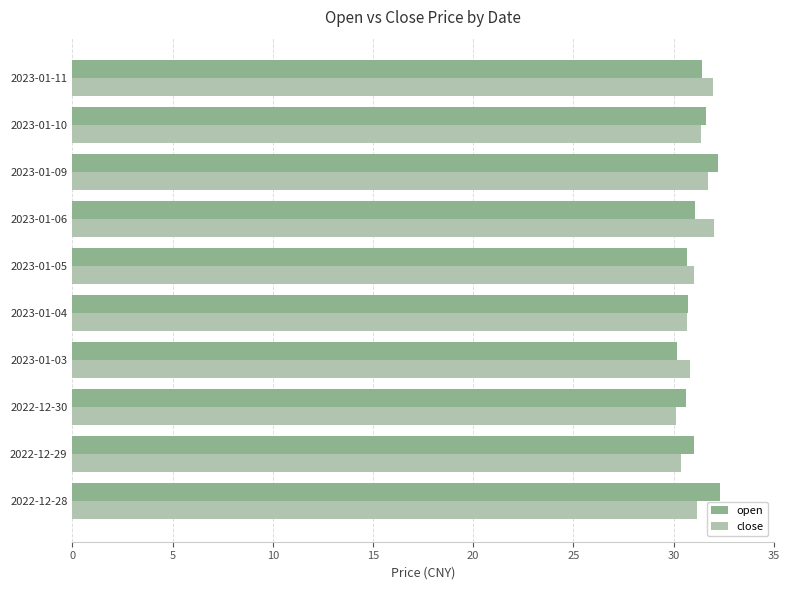

The open series shows 45.0 at 2023-01-03. True or false?

False